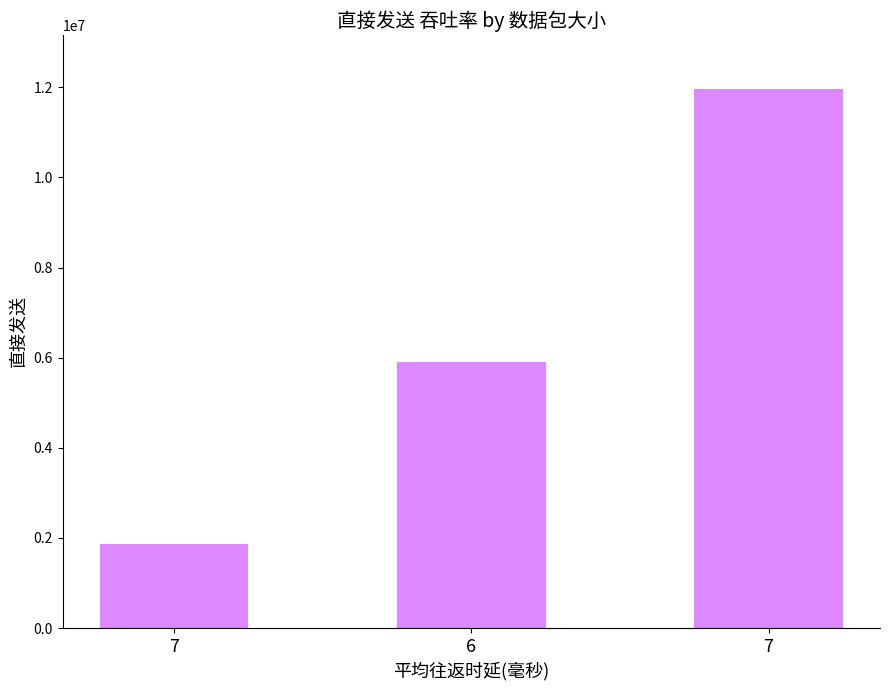

At which label does the data first exceed 5898505?

7